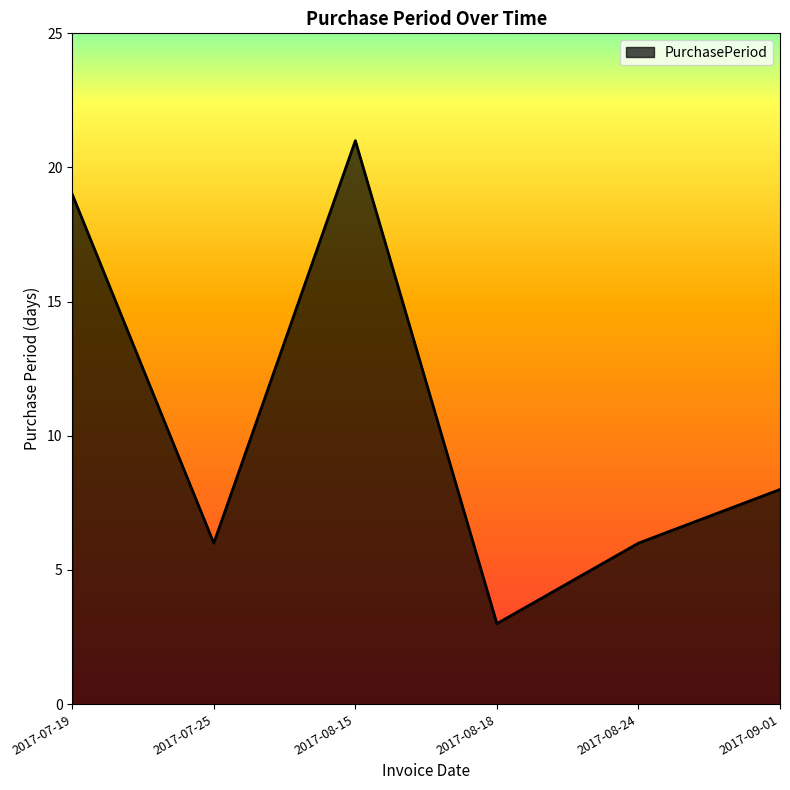

What position from the left is 2017-07-19?

1